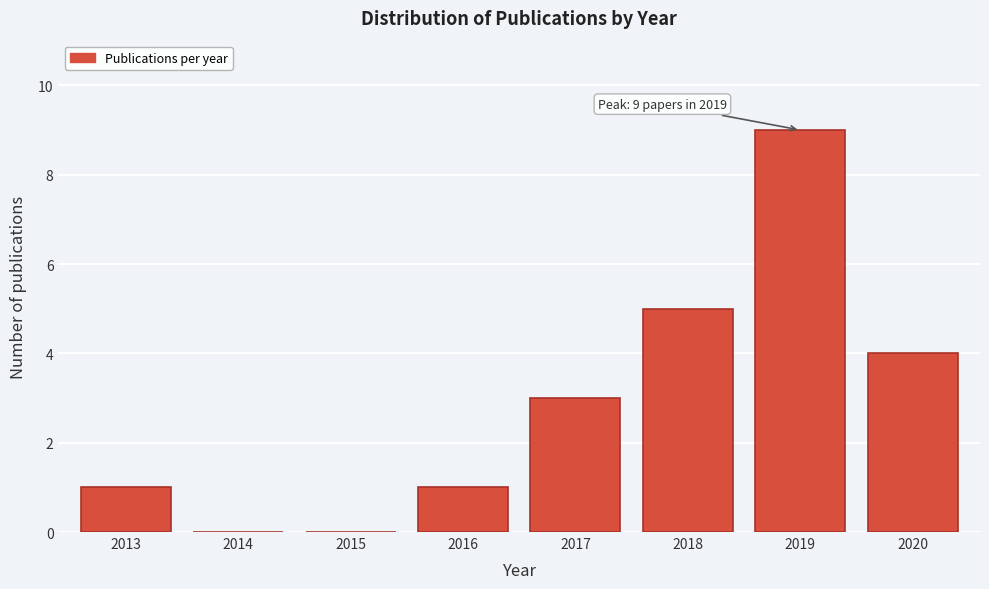

Reading right to left, list all the values displayed in this chart.

2020=4	2019=9	2018=5	2017=3	2016=1	2015=0	2014=0	2013=1